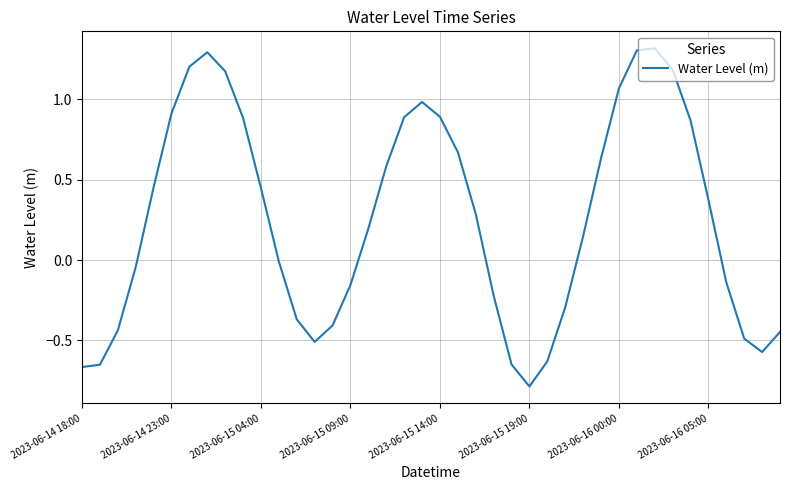

Count the number of categories in the chart.

40